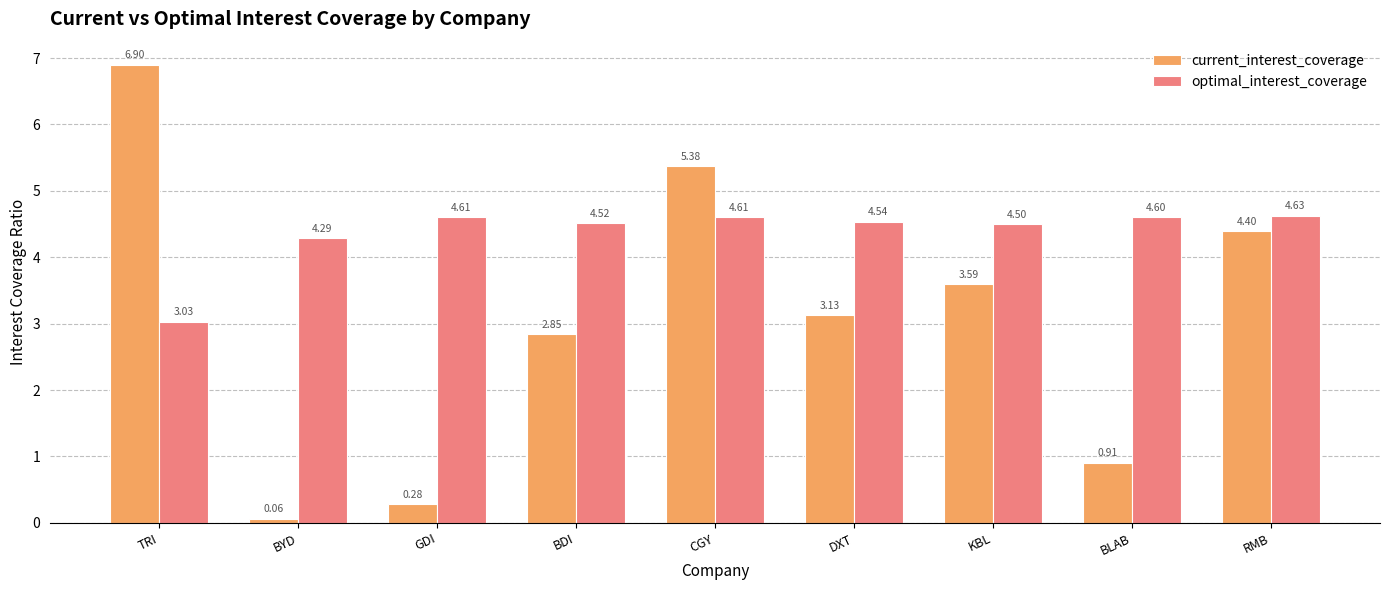

At how many categories does at least one series exceed 2?

9